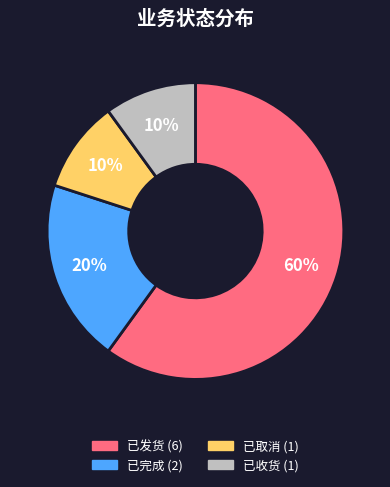

What percentage is the 已完成 slice, to the nearest percent?

20%